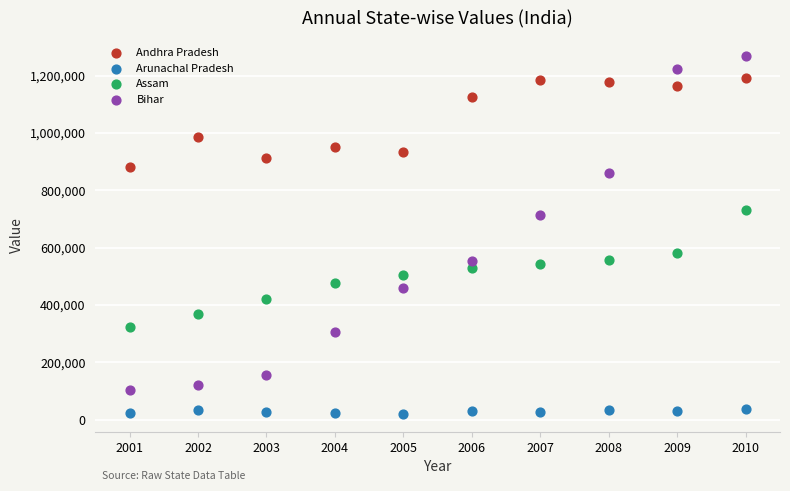

What is the X range (max minus min) for the scatter plot?

9